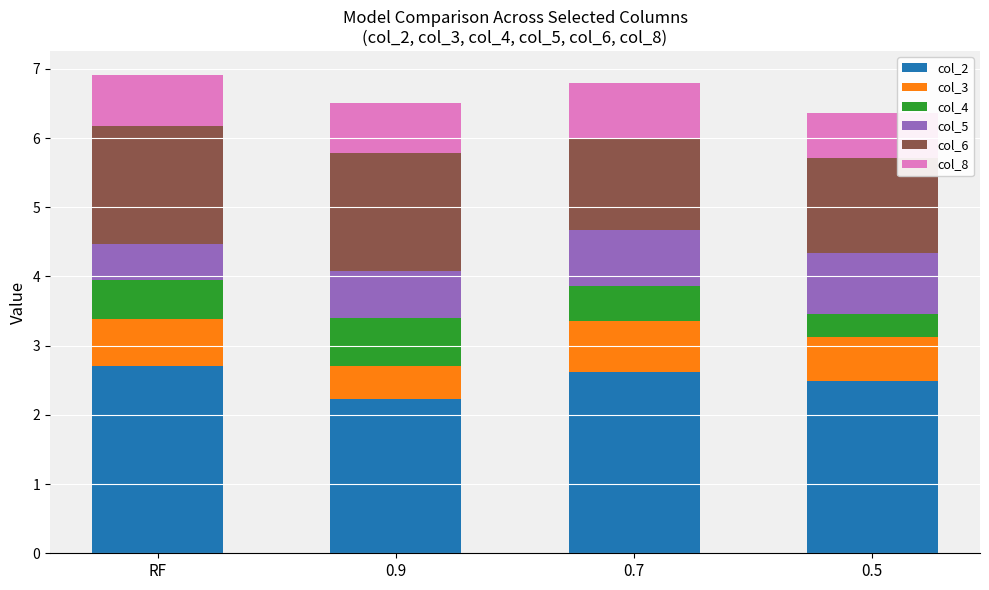

Which category has the lowest value in the col_2 series?

0.9